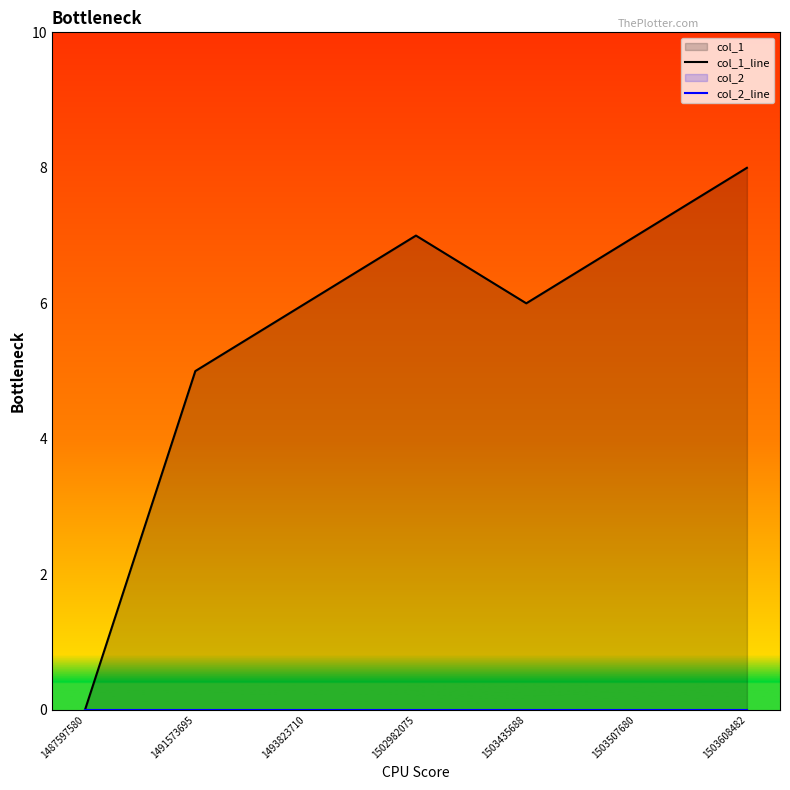

True or false: col_1_line has more than 1 interior local peaks.

False